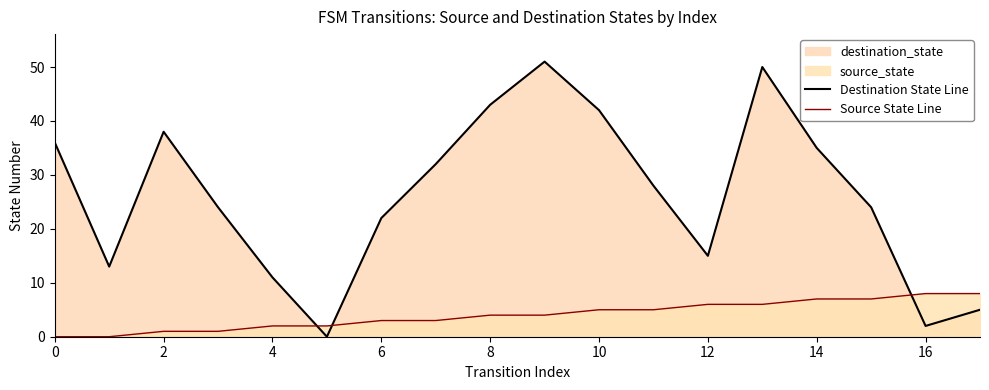

At which label does Source State Line reach its peak?

16